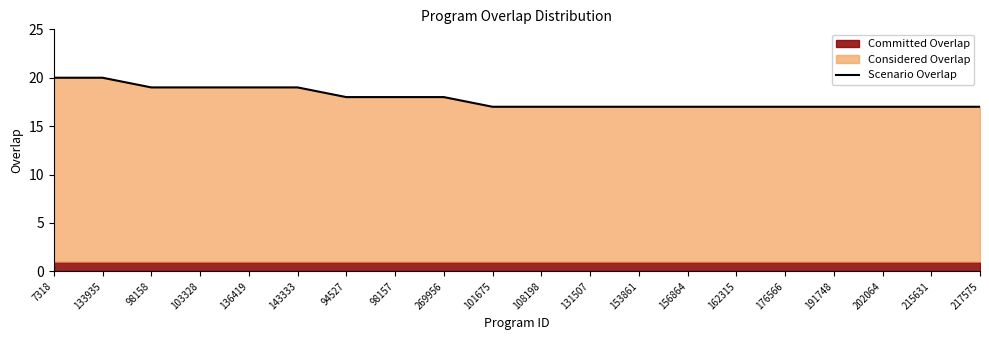

Rank the categories by value from highest to lowest.

7318, 133935, 98158, 103328, 136419, 143333, 94527, 98157, 269956, 101675, 108198, 131507, 153861, 156864, 162315, 176566, 191748, 202064, 215631, 217575